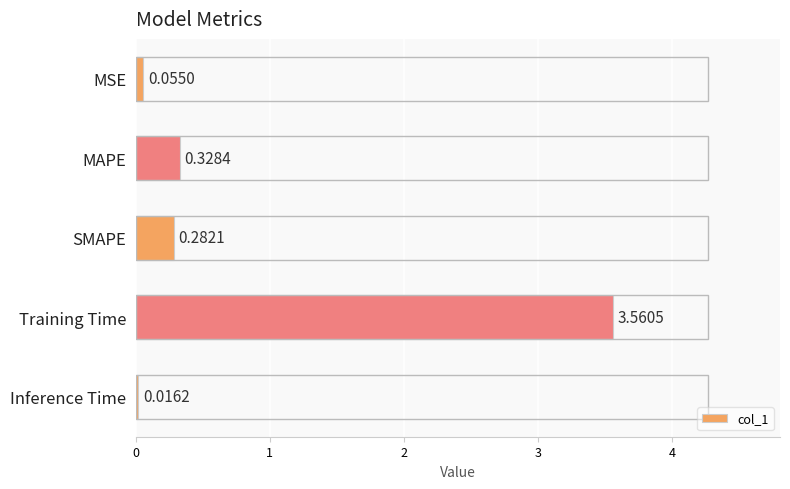

Does the chart contain stacked bars?

No